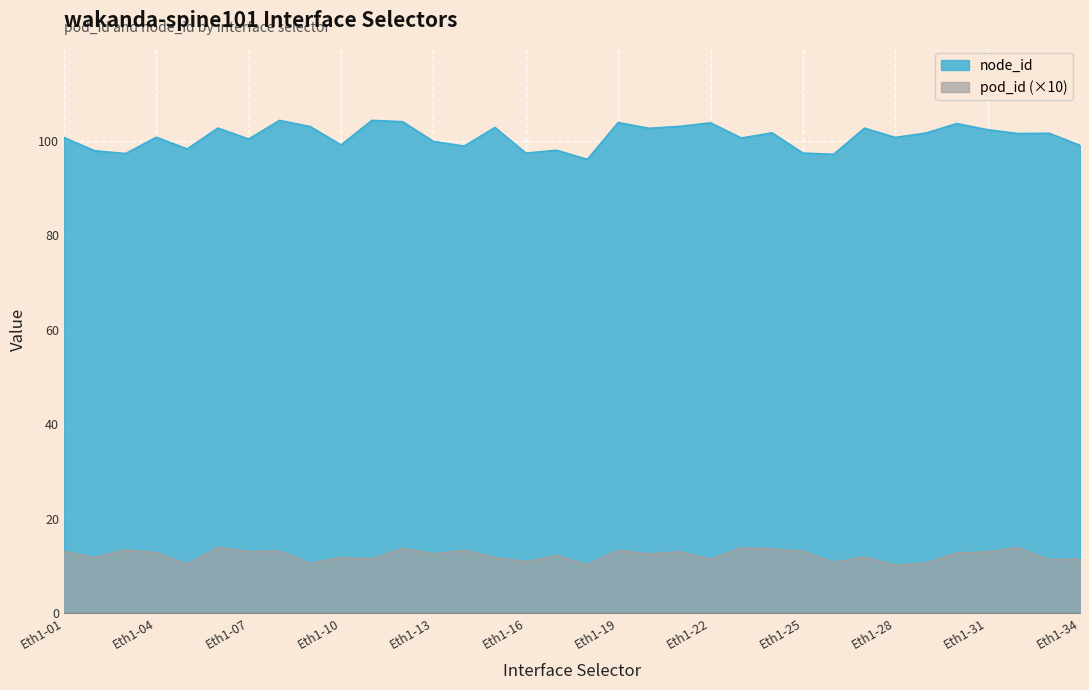

What is the average value of the node_id series?

100.9